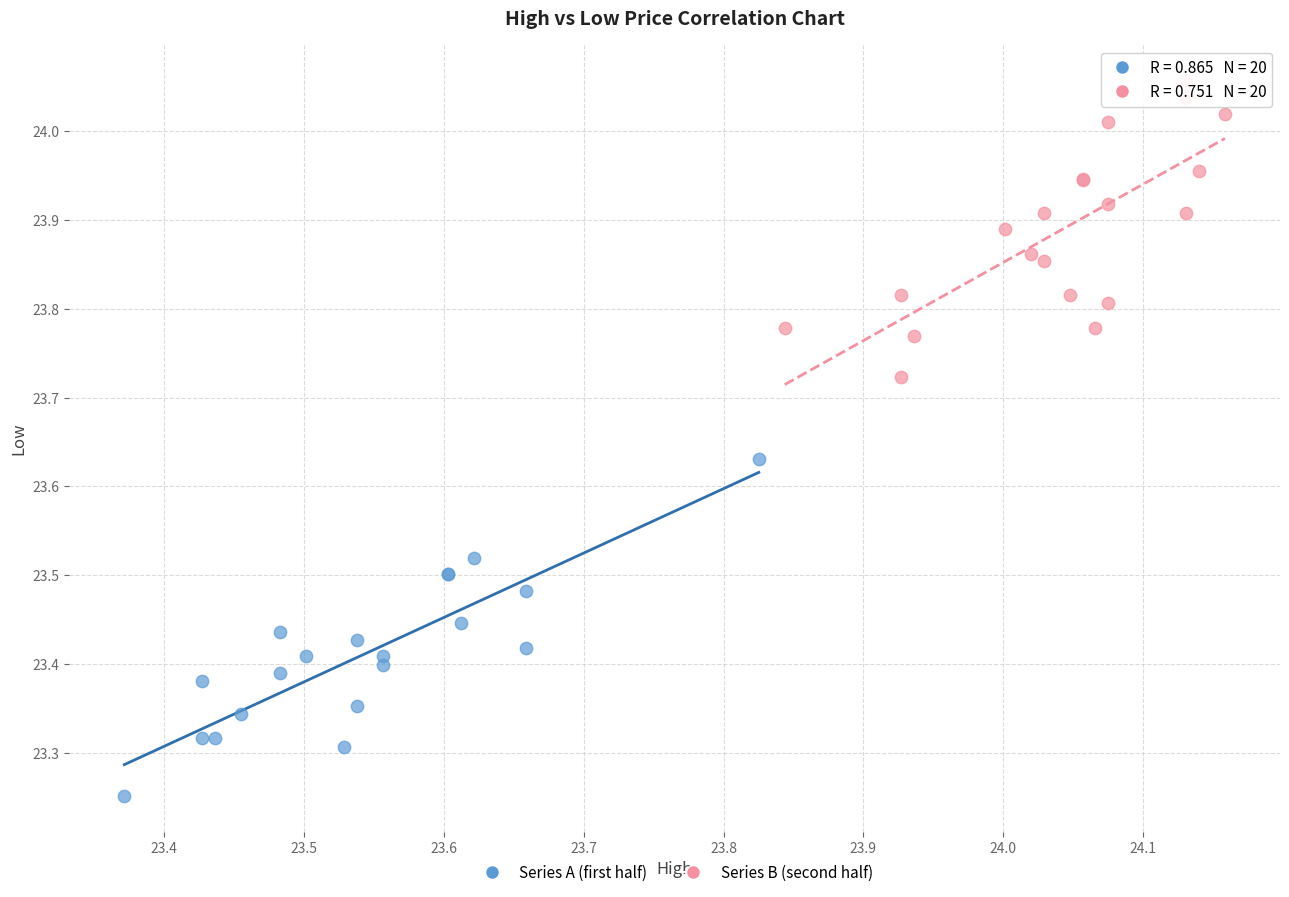

Which series reaches the maximum Y coordinate?

Series B (second half)